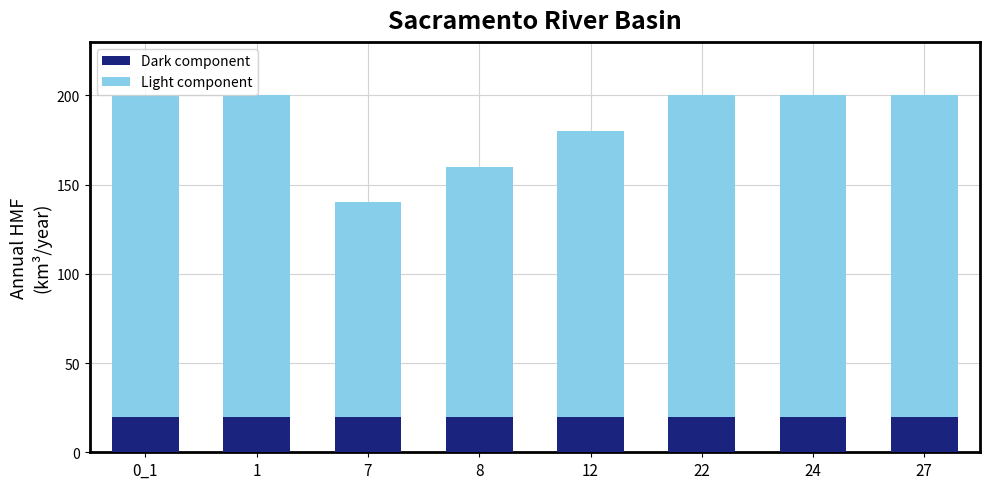

What is the highest value of the Dark component series?

20